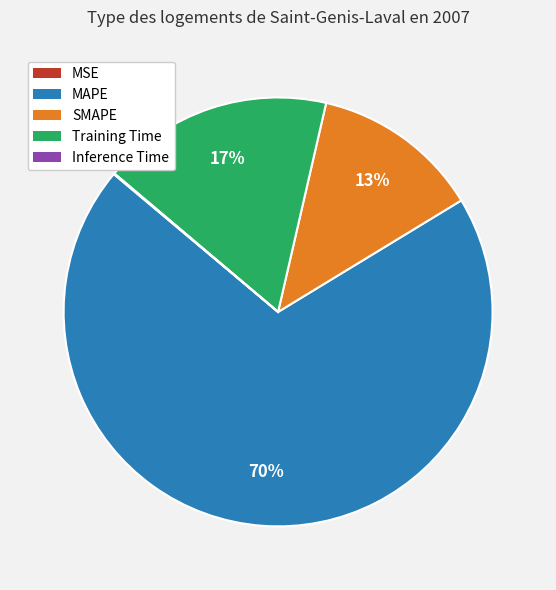

To the nearest percent, what portion does MAPE represent?

70%